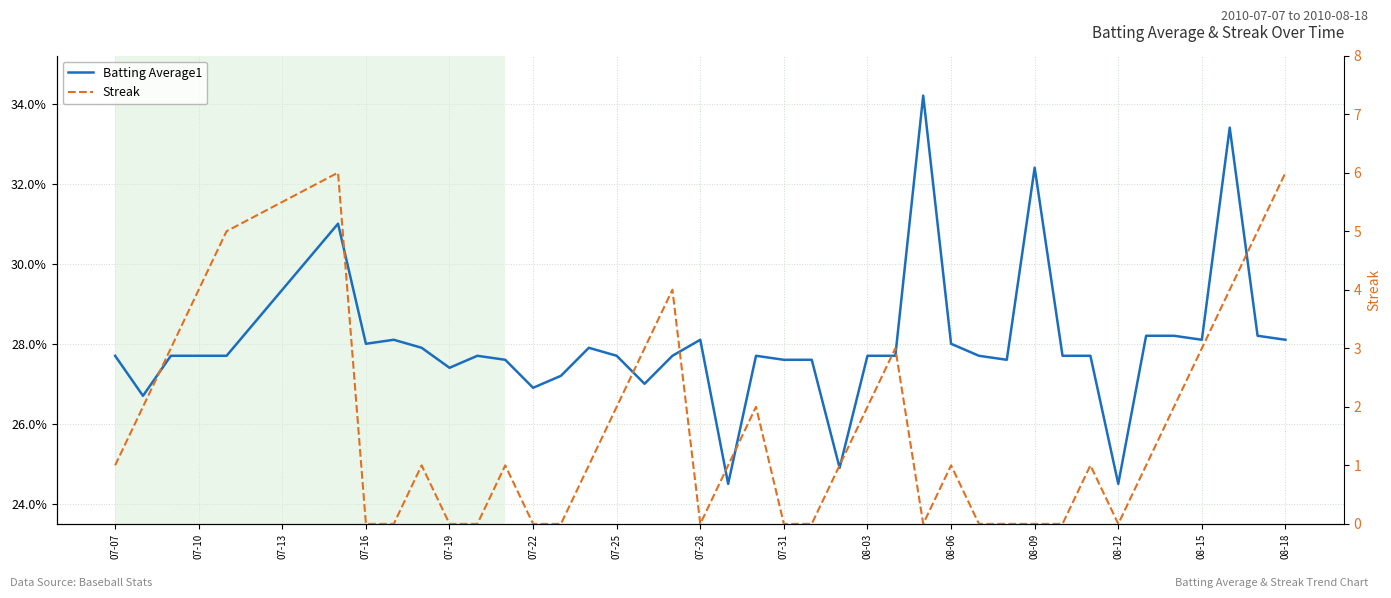

How many lines are shown in the chart?

2